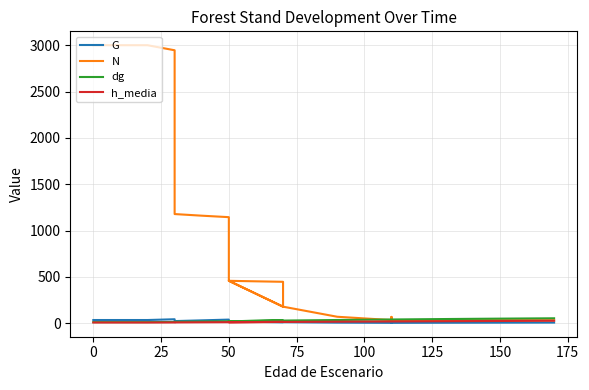

At how many categories does at least one series exceed 2722?

4